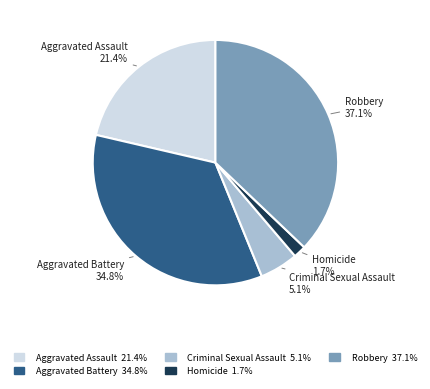

The Aggravated Battery slice represents 35% of the pie. True or false?

True